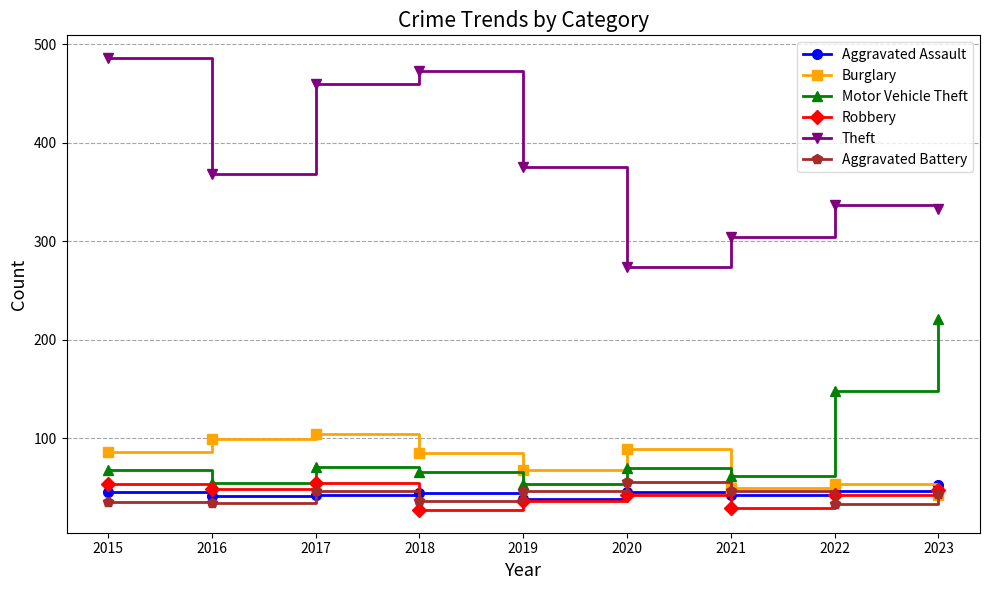

What is the value of the Robbery point at the 3rd from the left?

55